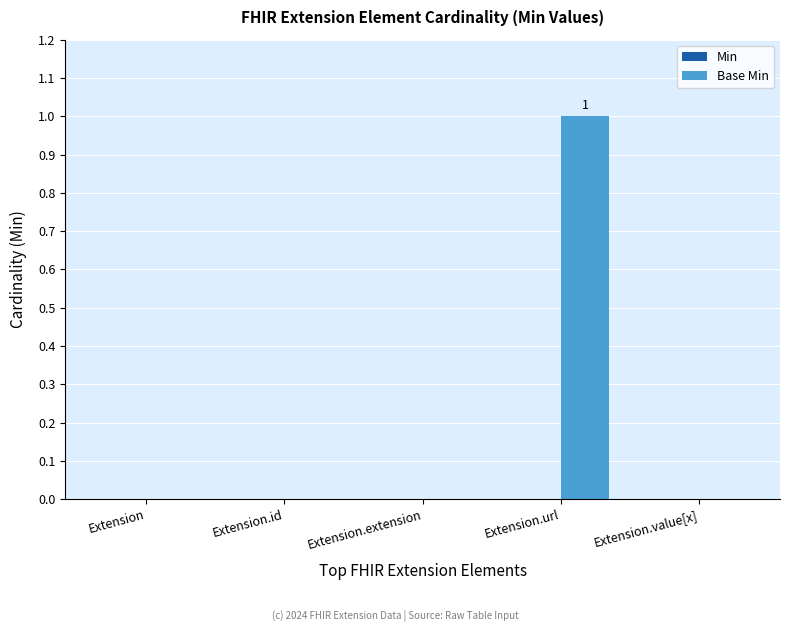

True or false: the data shows 0 at Extension.id.

True